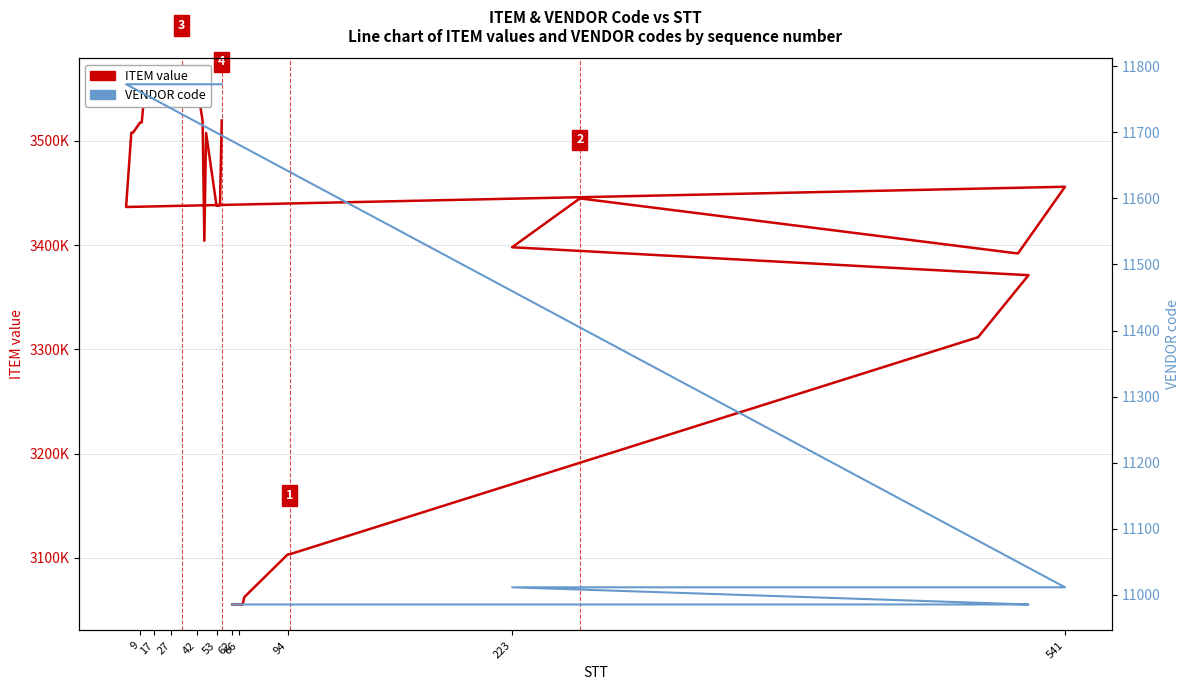

Which series has the largest range (max minus min)?

ITEM value